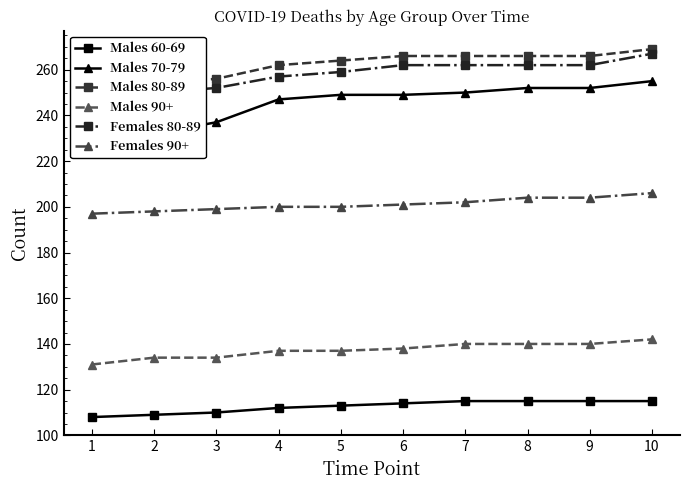

Is the value of Males 90+ at 2 greater than the value of Males 70-79 at 6?

No